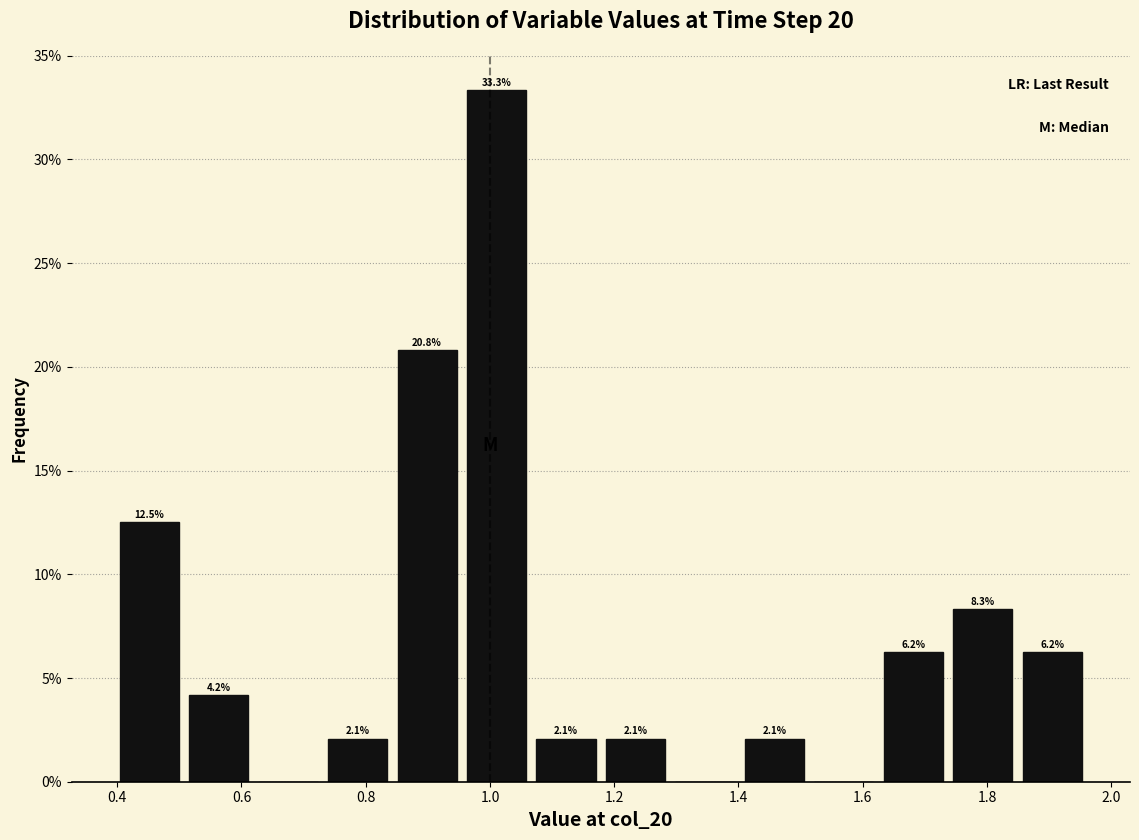

Which range on the x-axis has the tallest bar?

0.96 to 1.08